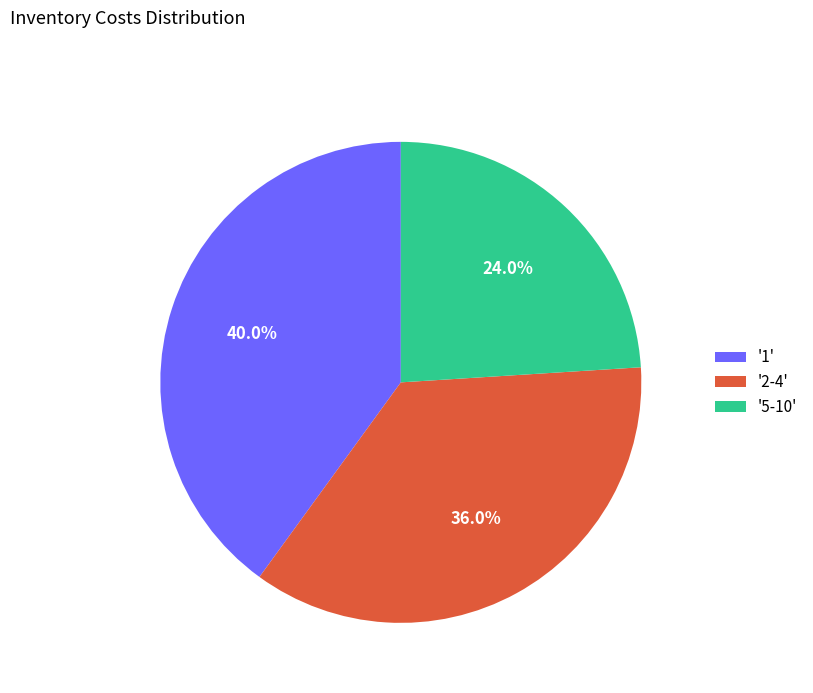

Which slice is the largest?

'1'